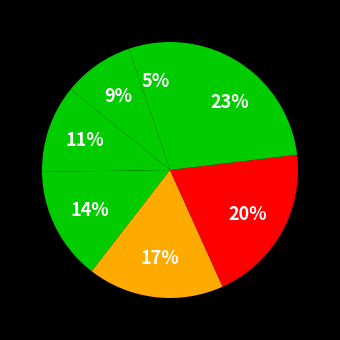

Which slice is the largest?

a7